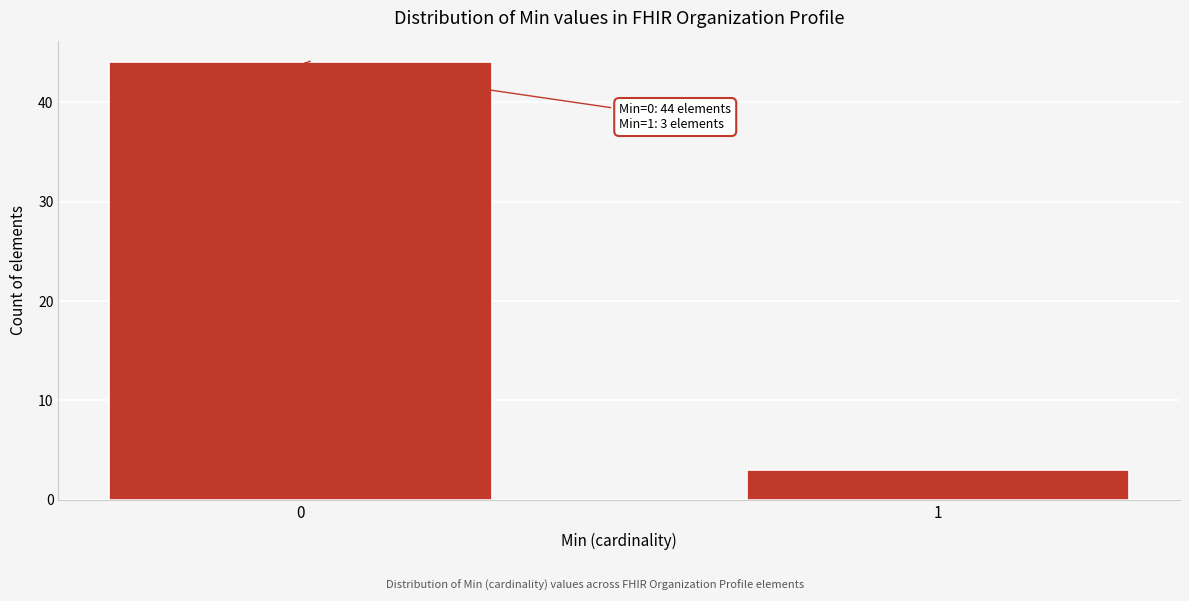

Reading left to right, extract all data points from this chart.

44	3